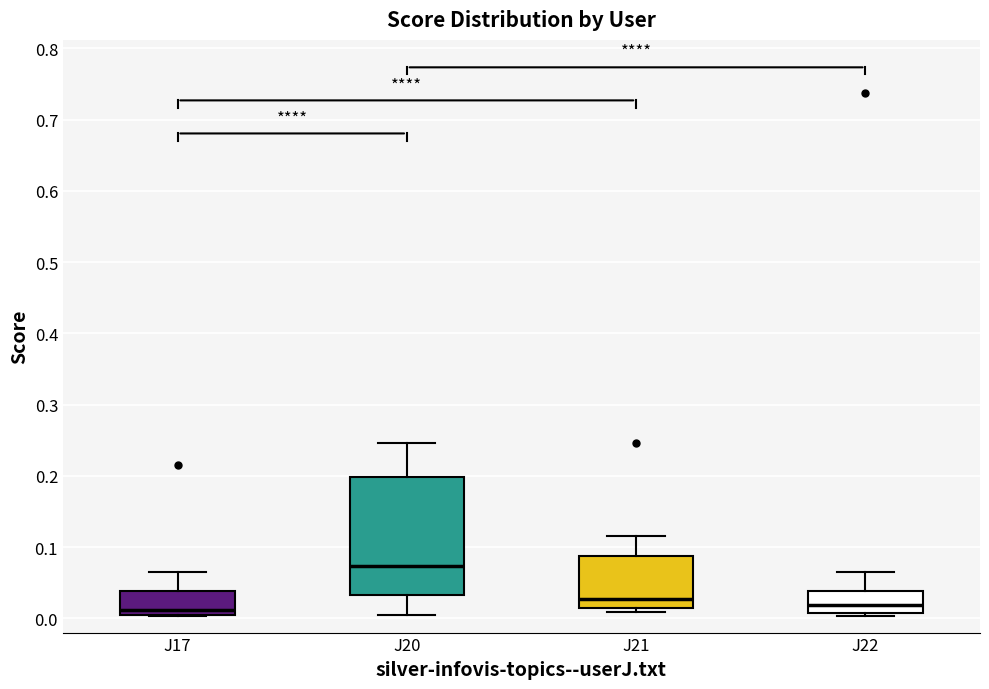

Reading left to right, read every box against the y-axis: the position of its median line, the range the box covers, and the ends of its whiskers. The values are not printed on the chart, so give them approximately, as read against the axis.

J17: median 0.01 (just above the box's lower edge), box 0.01 to 0.04, whiskers 0.00 to 0.06
J20: median 0.07, box 0.03 to 0.20, whiskers 0.00 to 0.25
J21: median 0.03, box 0.02 to 0.09, whiskers 0.01 to 0.12
J22: median 0.02, box 0.01 to 0.04, whiskers 0.00 to 0.07